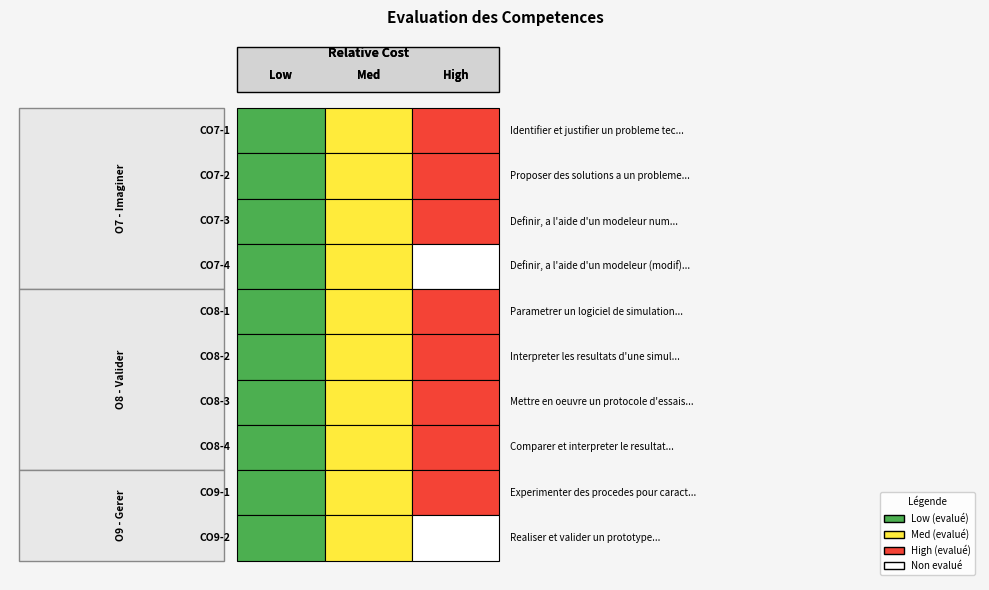

At which category does the chart reach its minimum across all series?

4